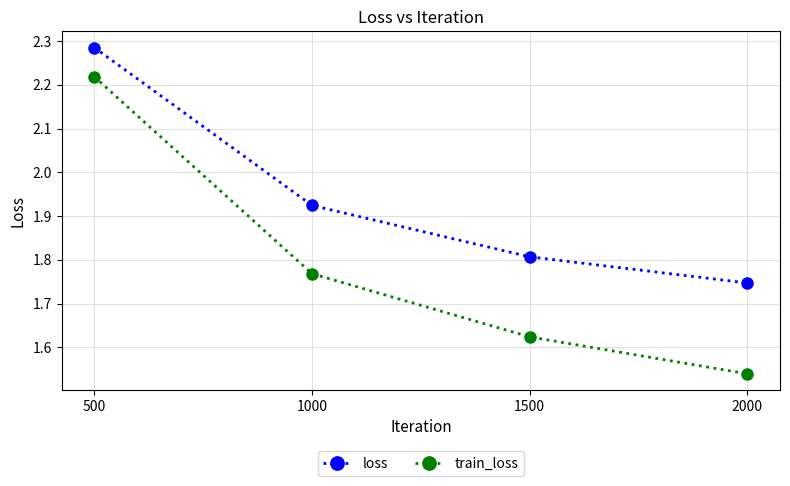

List the series in order of their peak value, highest first.

loss, train_loss